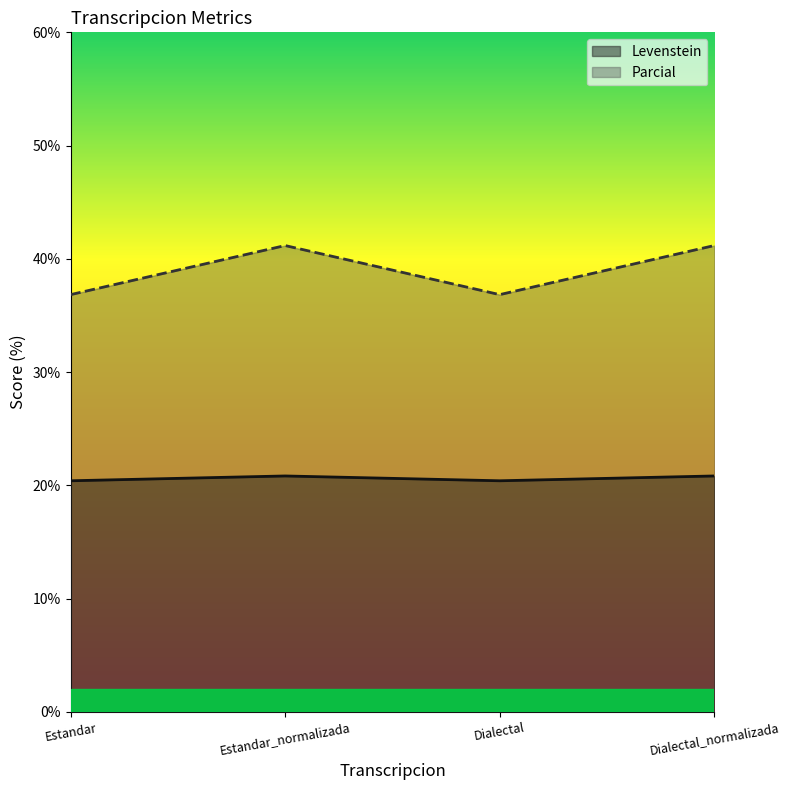

The Parcial series shows 36.8 at Estandar. True or false?

True